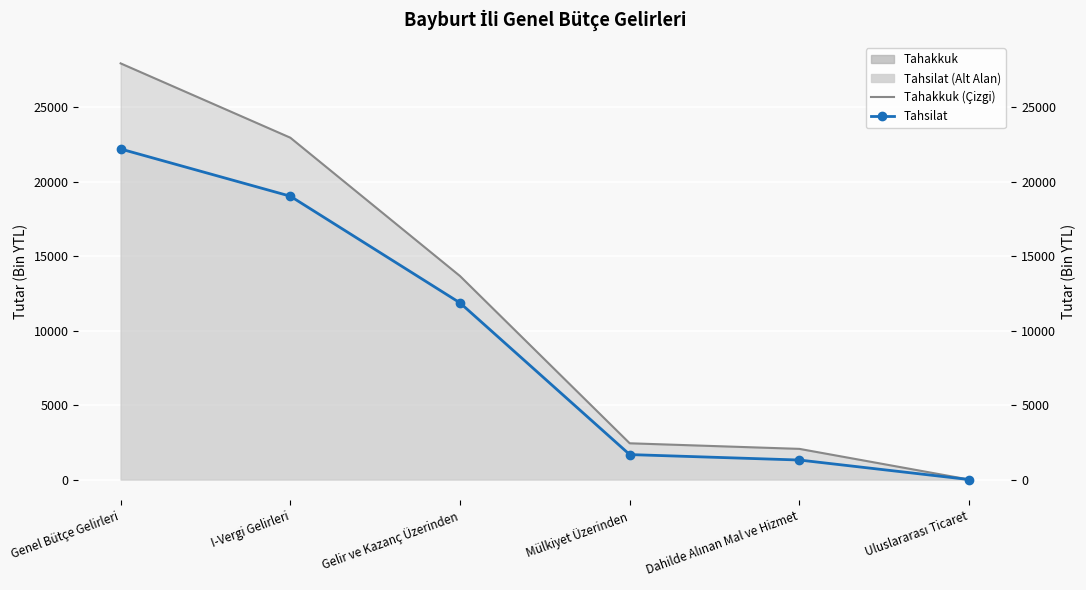

At which label does Tahsilat first exceed 11861?

Genel Bütçe Gelirleri